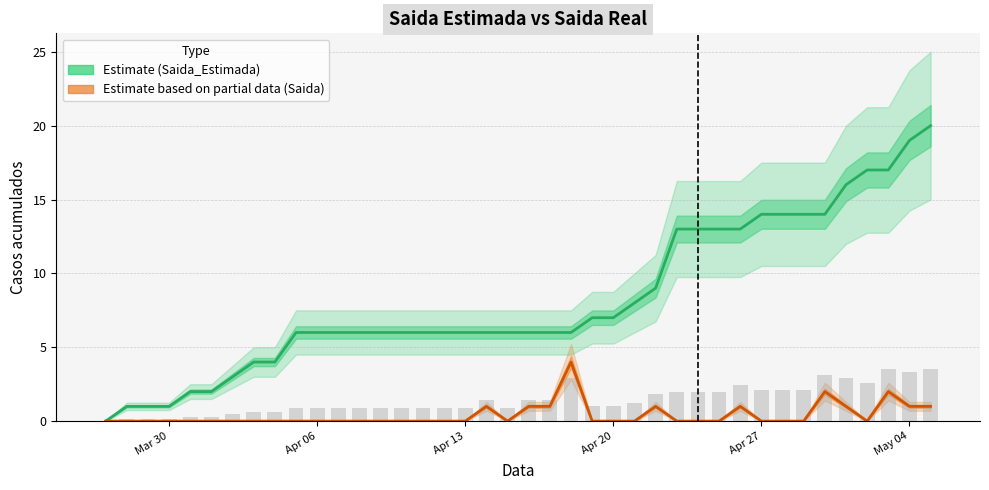

Reading left to right, what are all the values shown in this chart?

Saida_Estimada: 0	1	1	1	2	2	3	4	4	6	6	6	6	6	6	6	6	6	6	6	6	6	6	7	7	8	9	13	13	13	13	14	14	14	14	16	17	17	19	20
Saida: 0	0	0	0	0	0	0	0	0	0	0	0	0	0	0	0	0	0	1	0	1	1	4	0	0	0	1	0	0	0	1	0	0	0	2	1	0	2	1	1